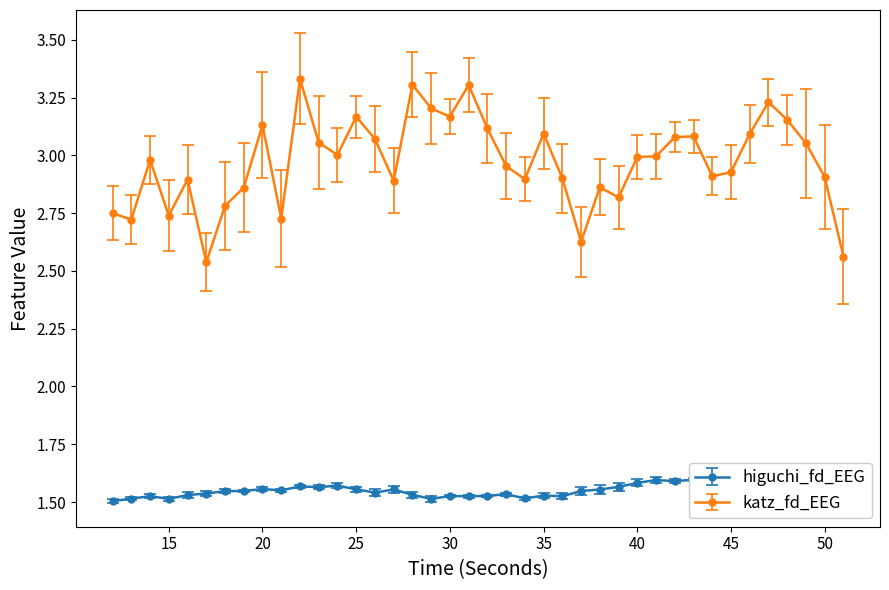

What is the minimum value for katz_fd_EEG?

2.5